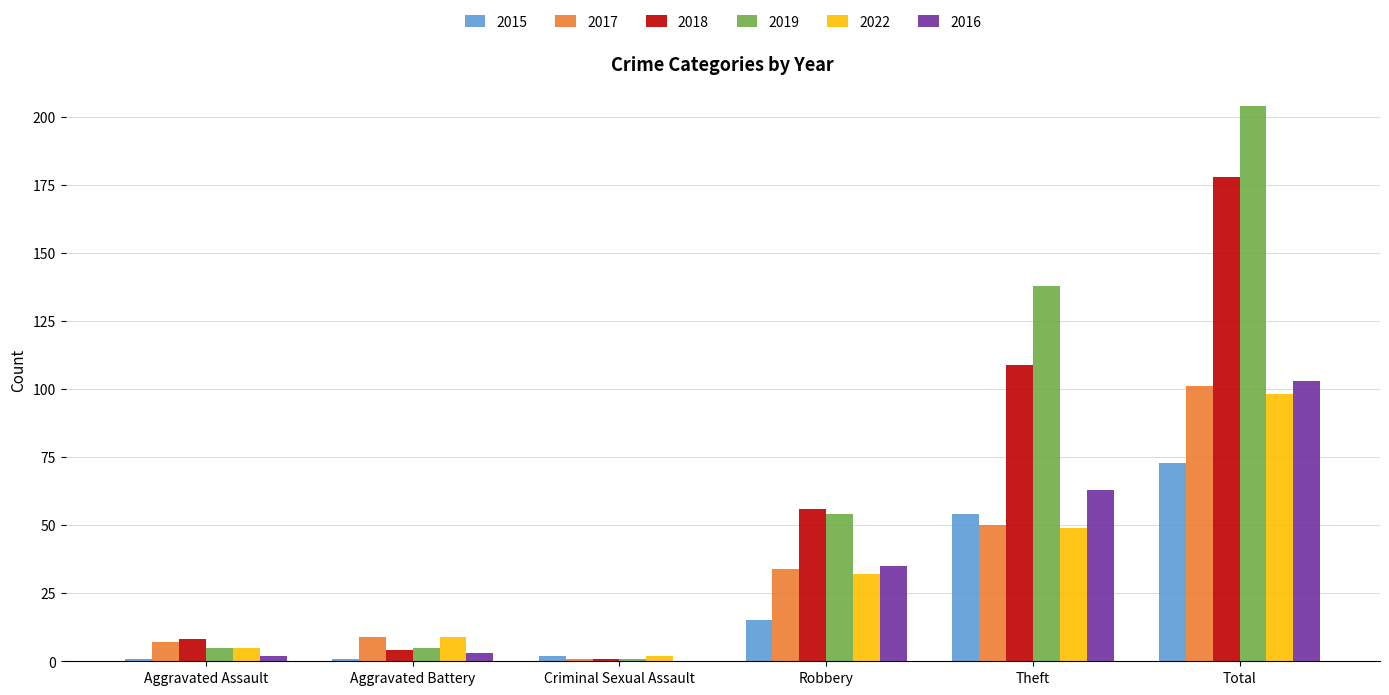

At which label does 2016 reach its peak?

Total